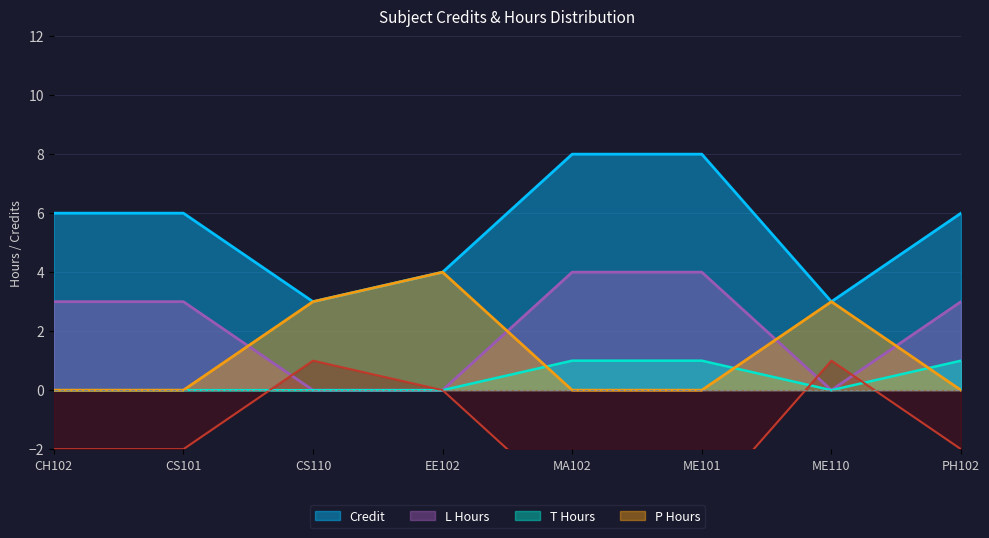

Which has a higher value, CS101 or MA102?

MA102